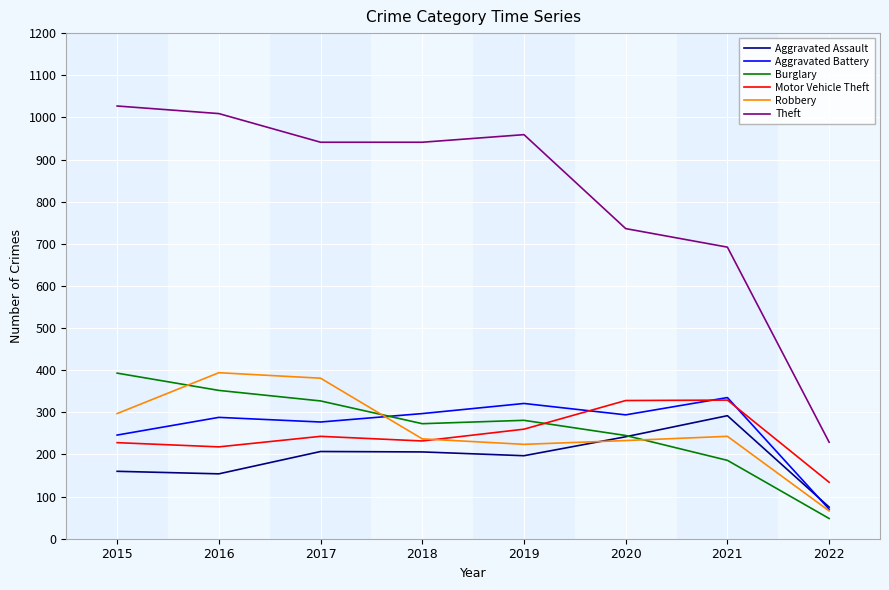

The Motor Vehicle Theft series shows 126 at 2017. True or false?

False